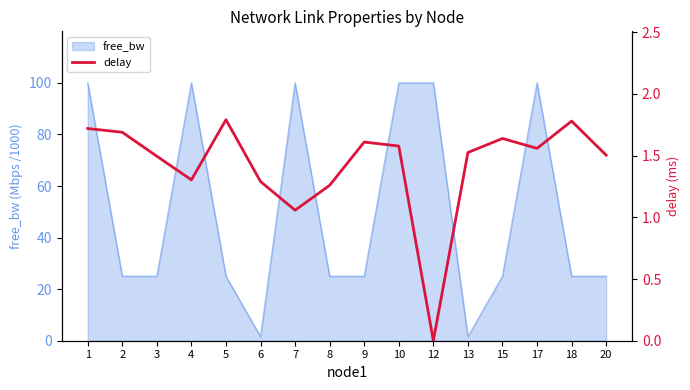

True or false: there are more than 2 points higher than both neighbors.

True